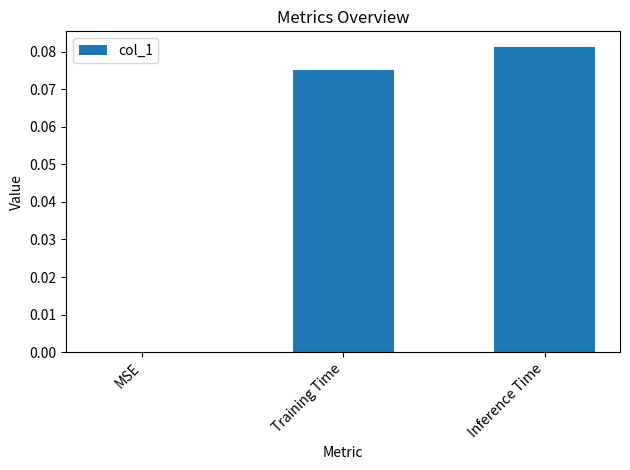

Which has a higher value, Training Time or MSE?

Training Time